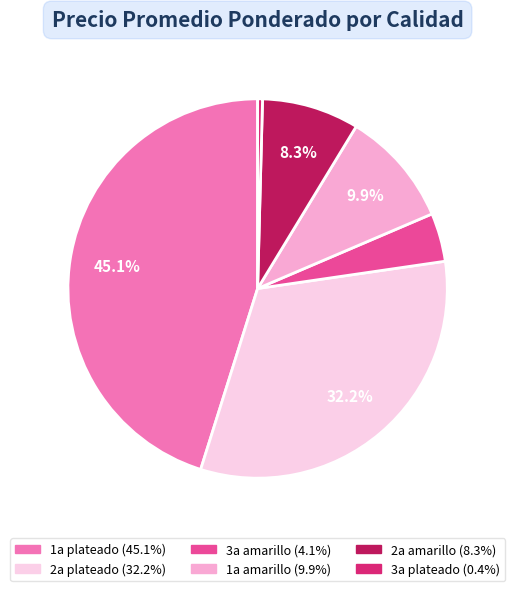

Is there a majority slice in this chart?

No